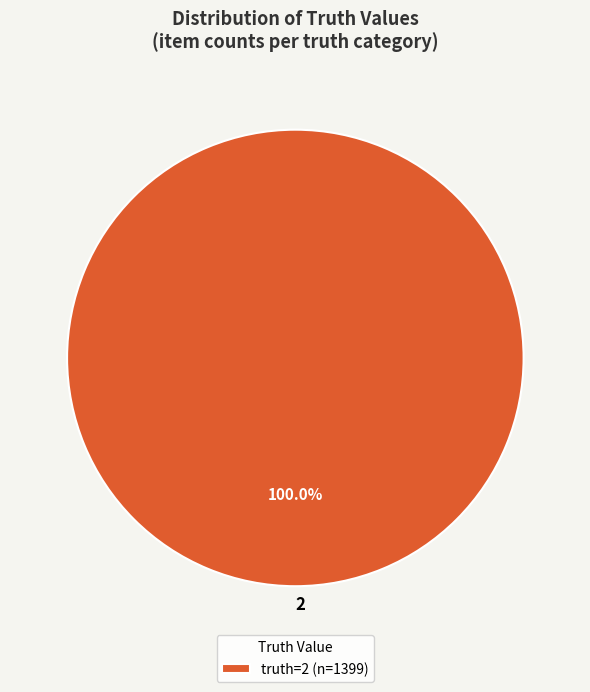

Is 2 the majority of the pie?

Yes